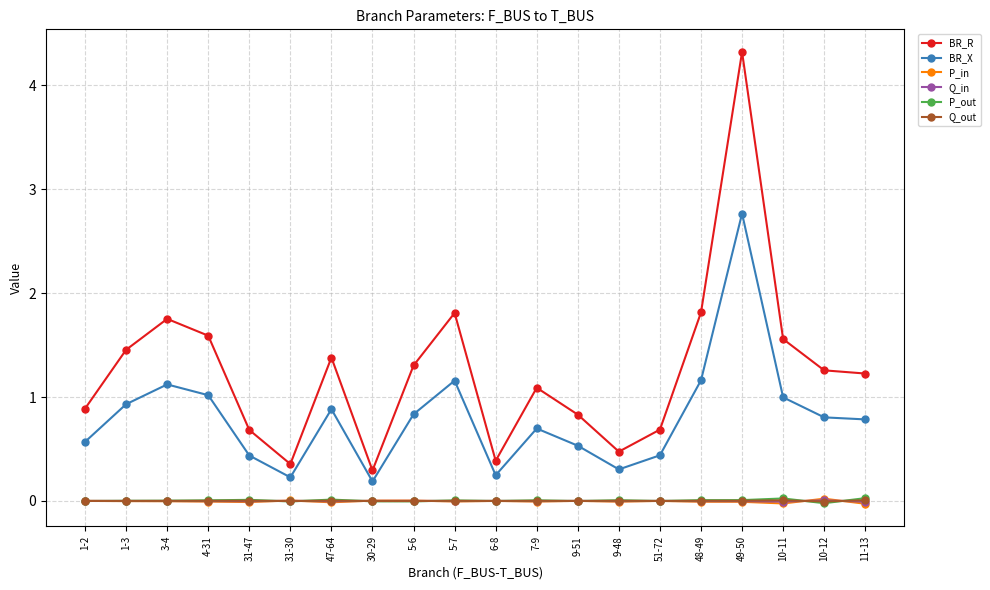

What is the greatest value displayed?

4.3